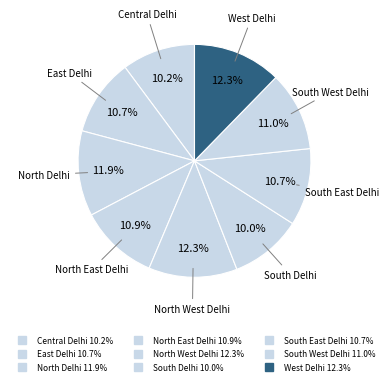

To the nearest percent, what portion does West Delhi represent?

12%